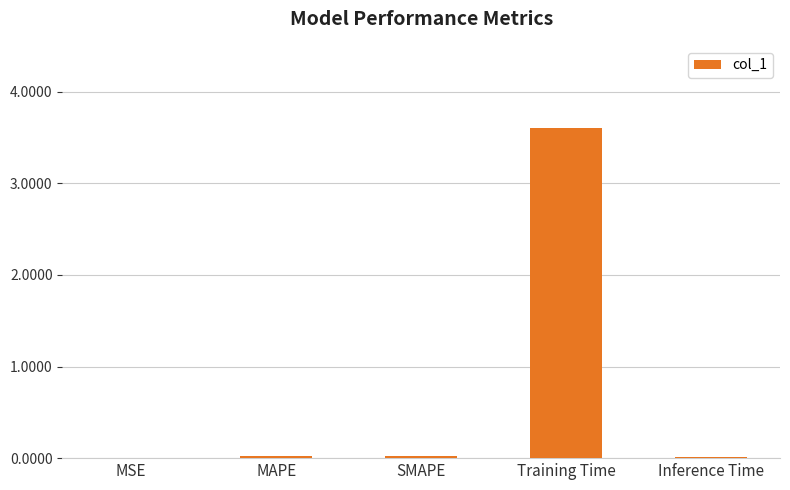

What is the sum of all values?

3.7